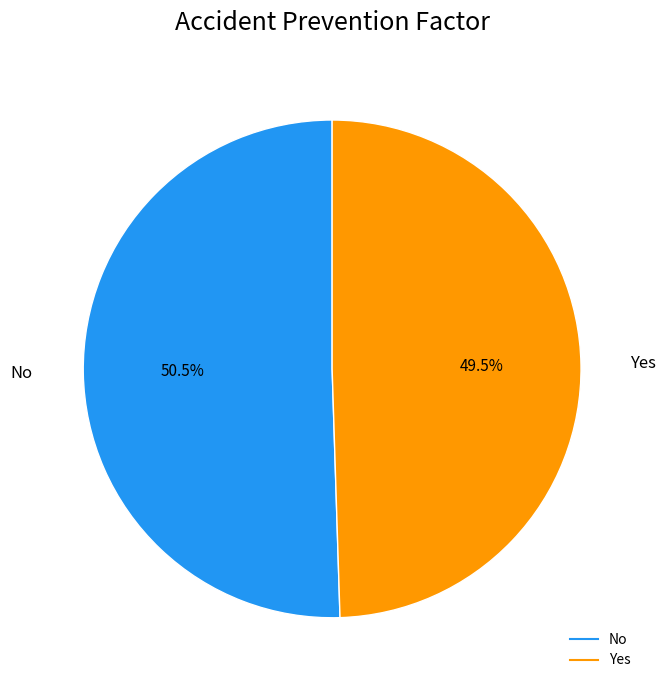

Is there a majority slice in this chart?

Yes